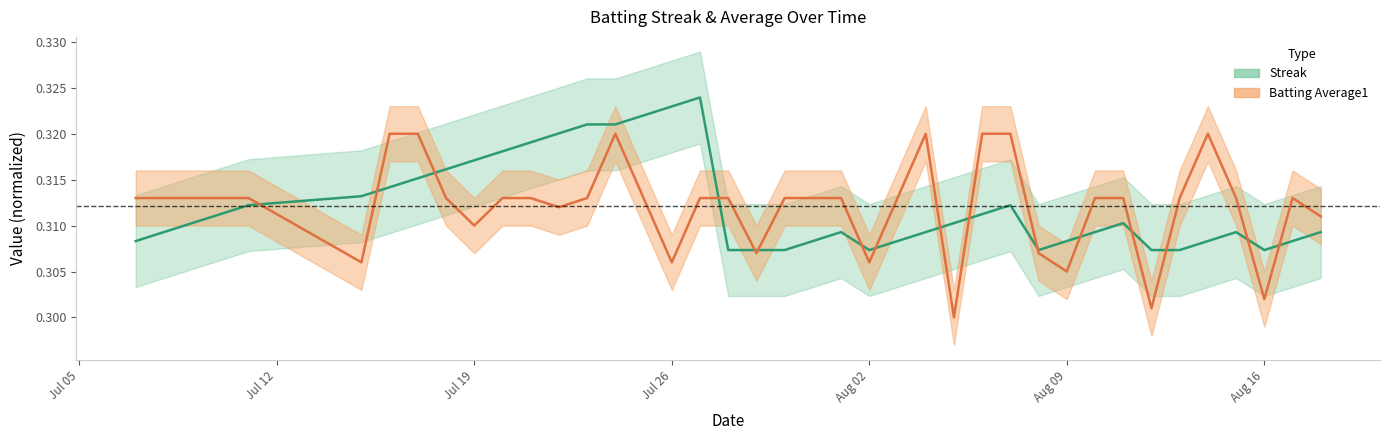

True or false: Streak has a value of 0.2 at 12.

False